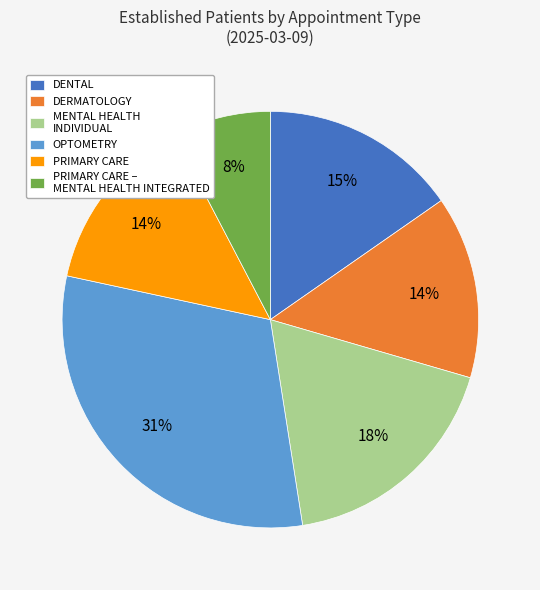

To the nearest percent, what is the difference between the PRIMARY CARE and OPTOMETRY slice percentages?

17%